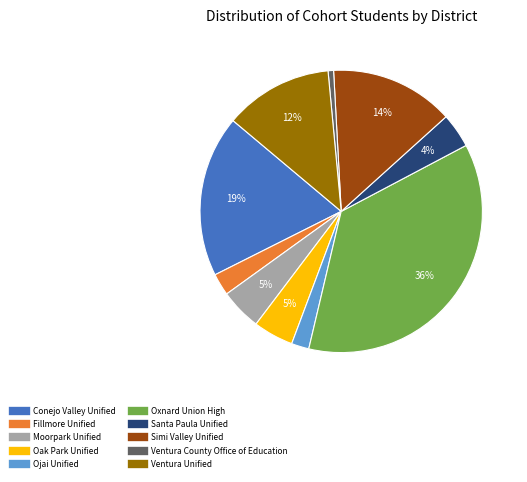

Does Simi Valley Unified account for over 50% of the chart?

No